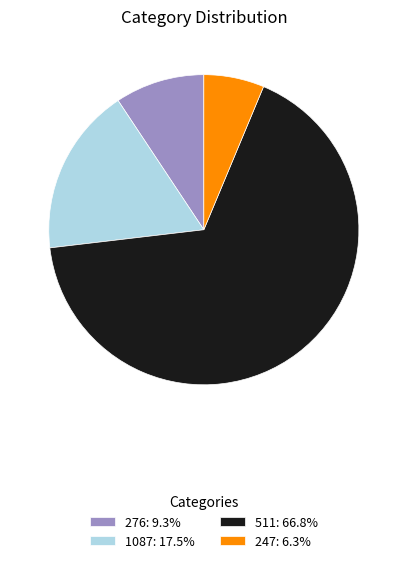

Do 511: 66.8% and 247: 6.3% together represent more than half of the pie?

Yes